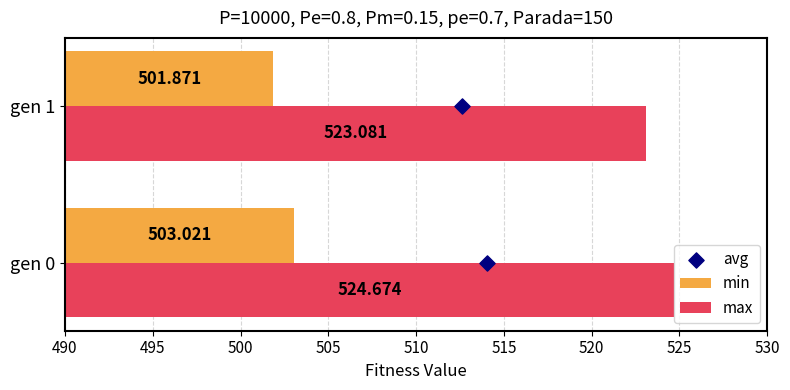

Which series has the largest total across all categories?

max